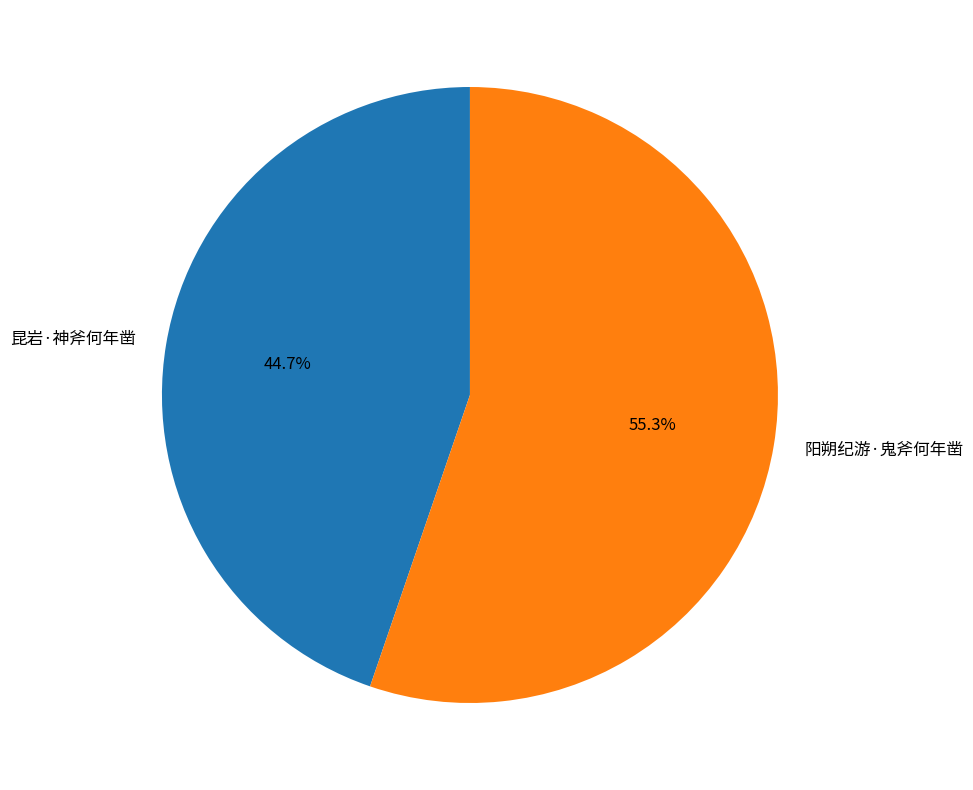

What portion of the pie excludes 阳朔纪游·鬼斧何年凿?

44.7%